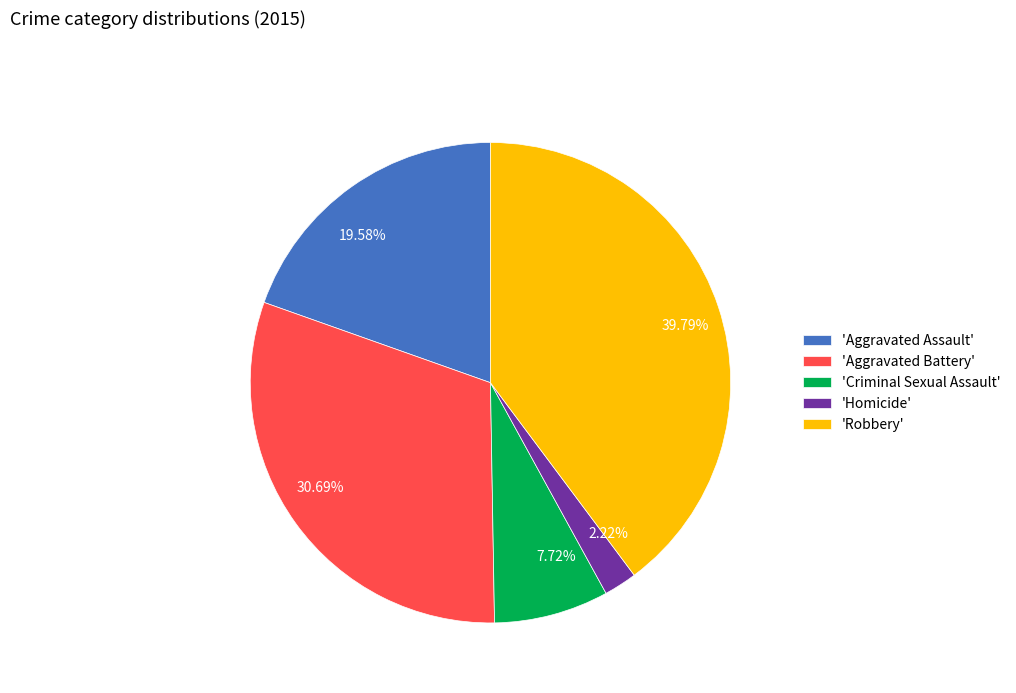

Count the number of slices in the pie.

5